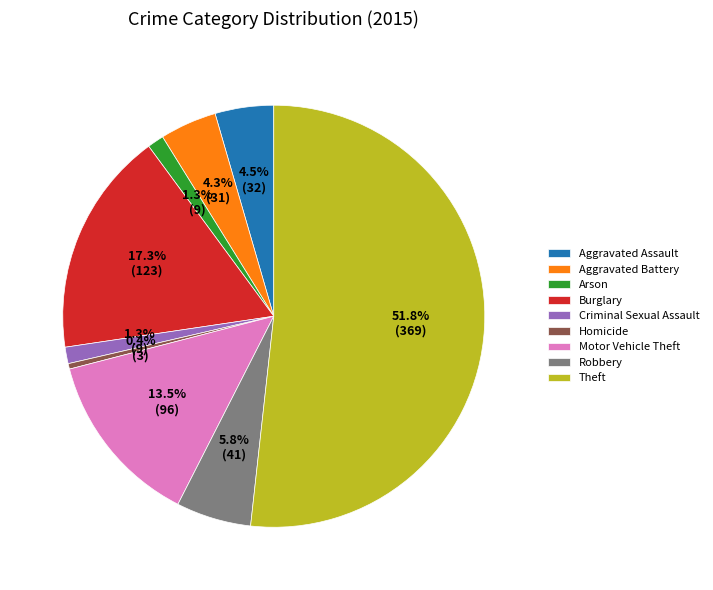

Is there any slice that represents more than half of the pie?

Yes